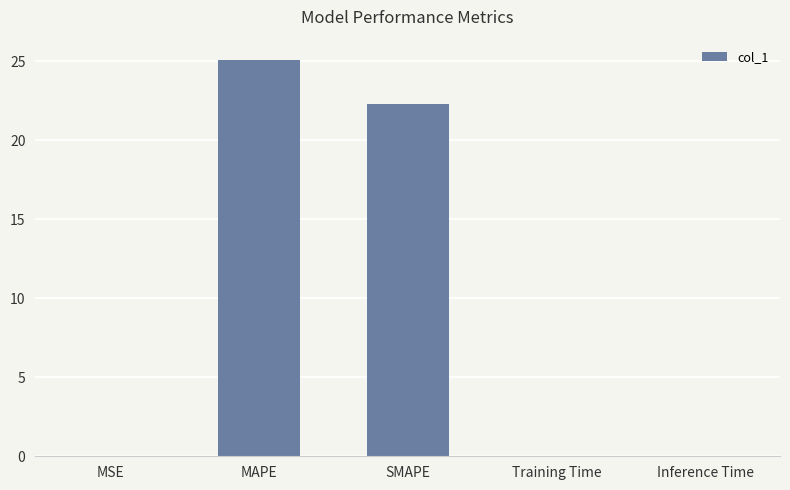

The chart shows a value of 8.4 at SMAPE. True or false?

False